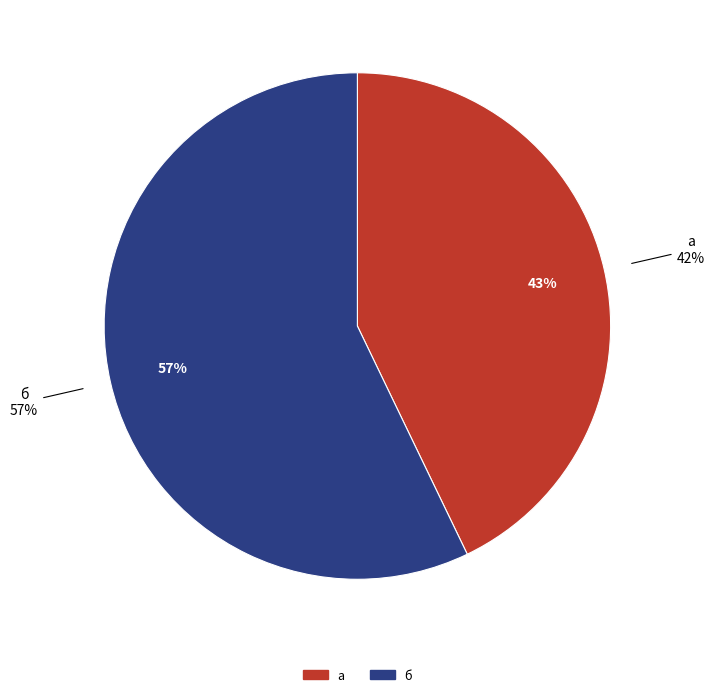

Between а and б, which is larger?

б